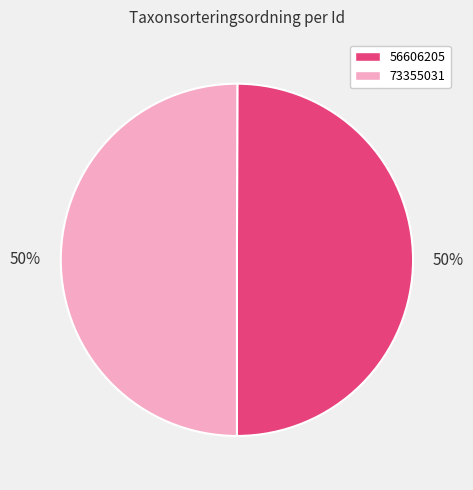

Is it true that 56606205 is 57% of the pie?

False